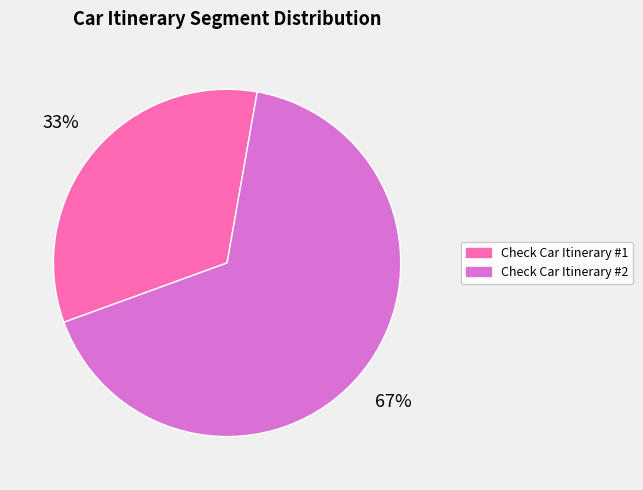

To the nearest percent, what is the average slice percentage?

50%